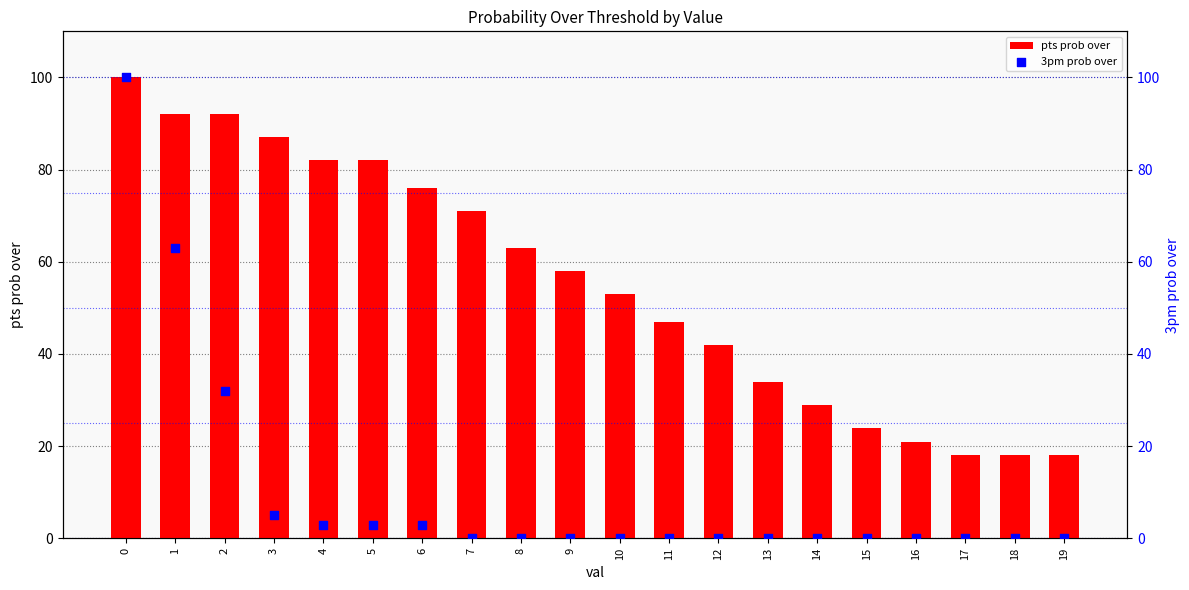

Is the value of pts prob over at 3 greater than the value of 3pm prob over at 18?

Yes